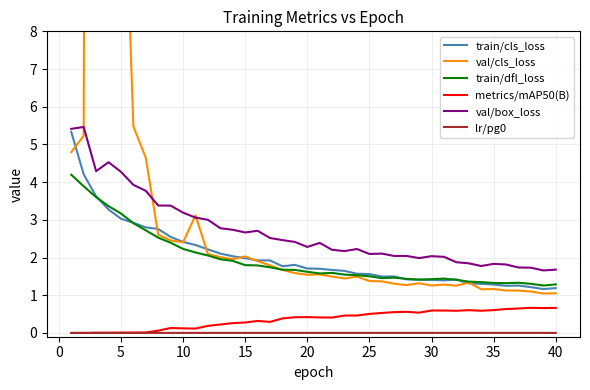

Which series has the largest total across all categories?

val/cls_loss